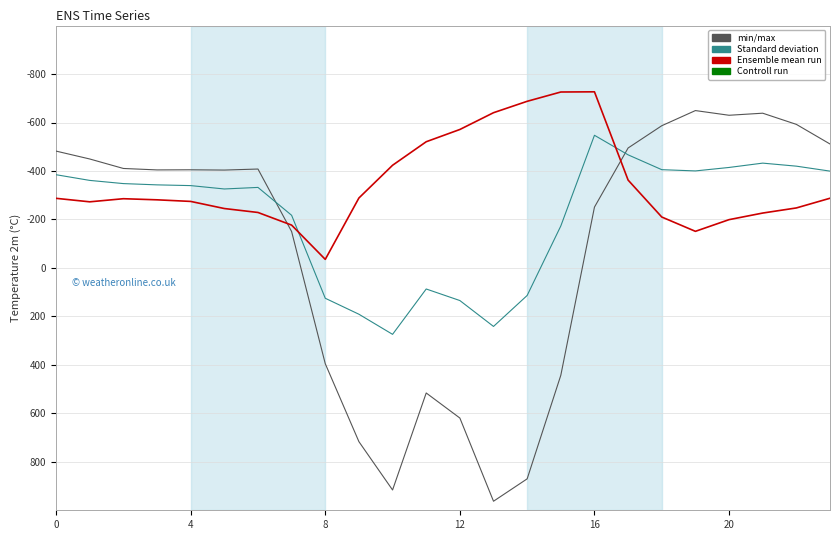

What is the greatest value displayed?

962.7